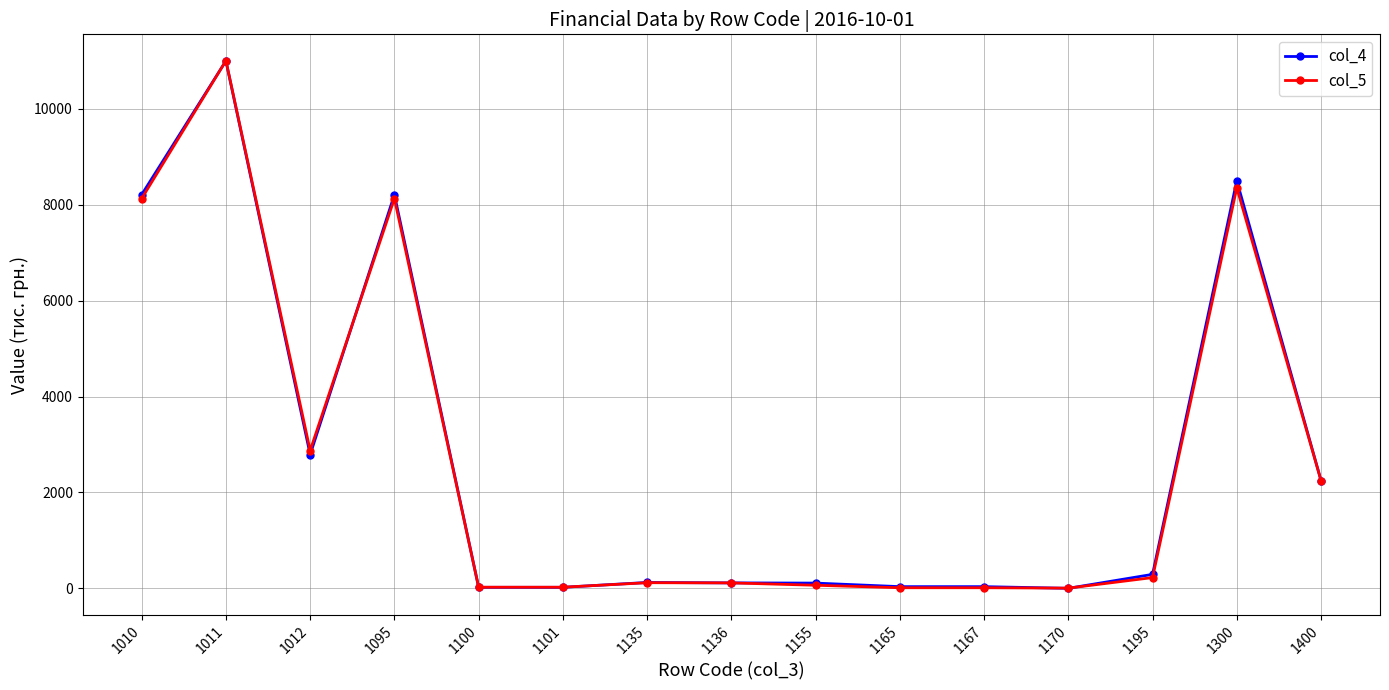

What is the highest value of the col_5 series?

11002